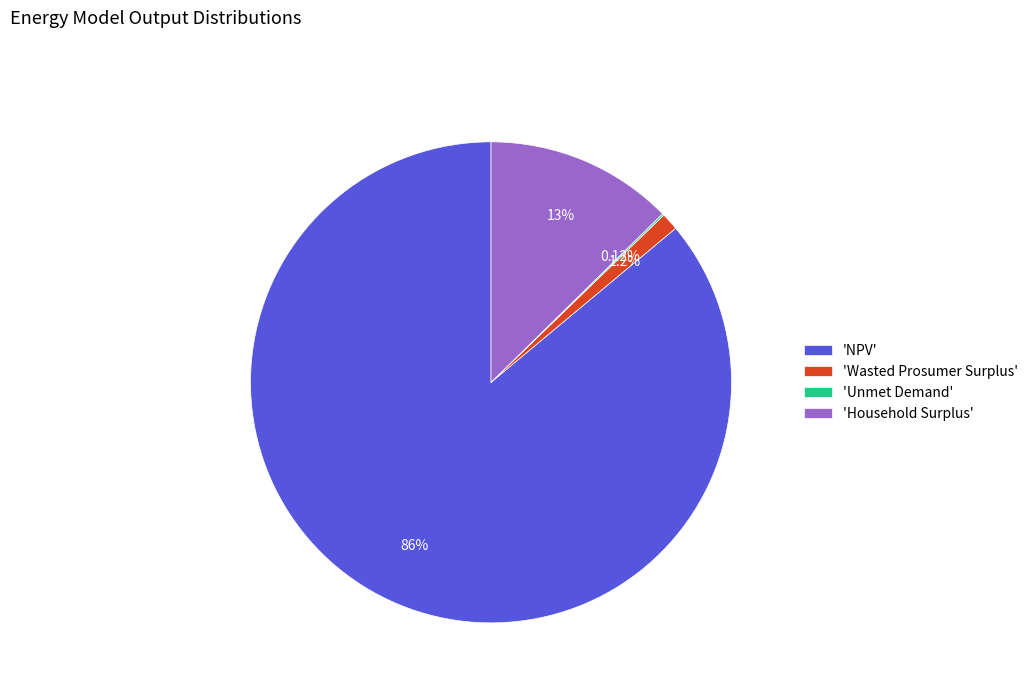

Which slice is the largest?

'NPV'